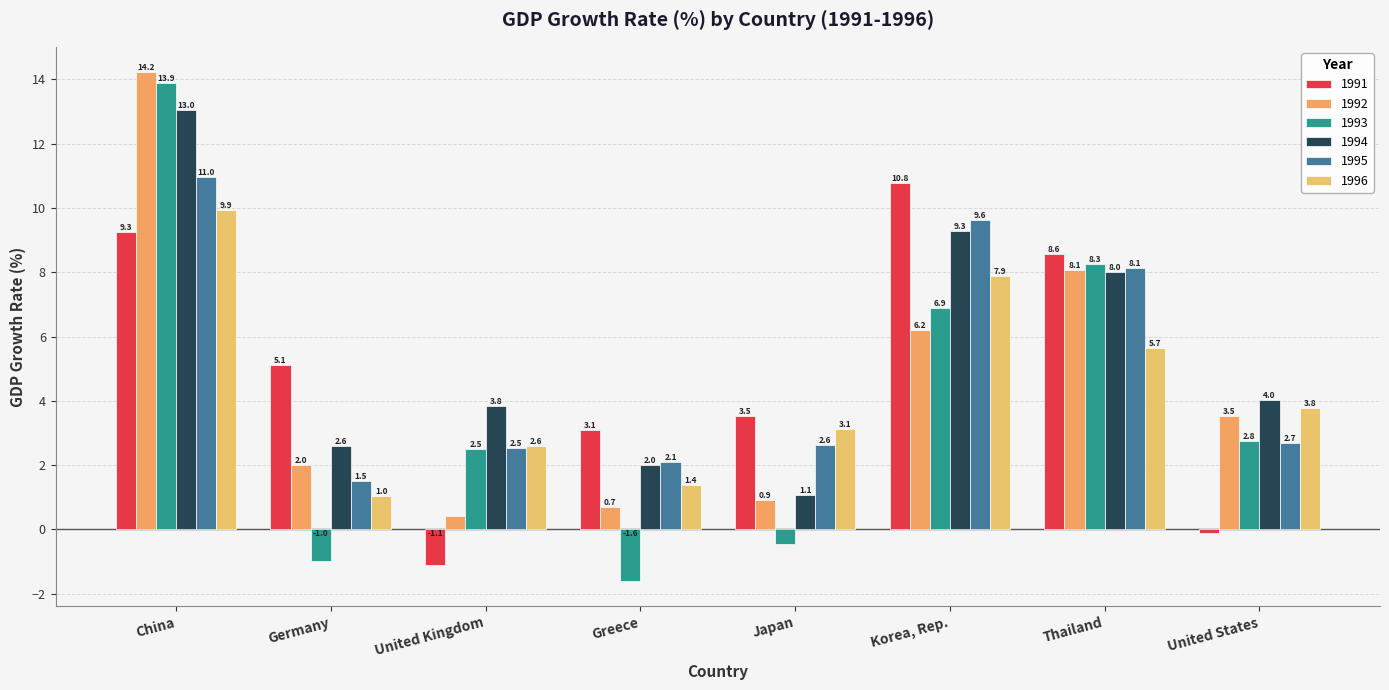

At Greece, list the series in order from largest to smallest.

1991, 1995, 1994, 1996, 1992, 1993